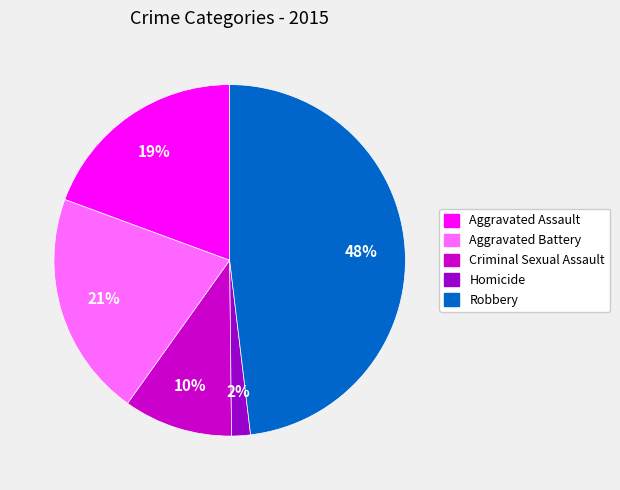

To the nearest percent, what is the average slice percentage?

20%